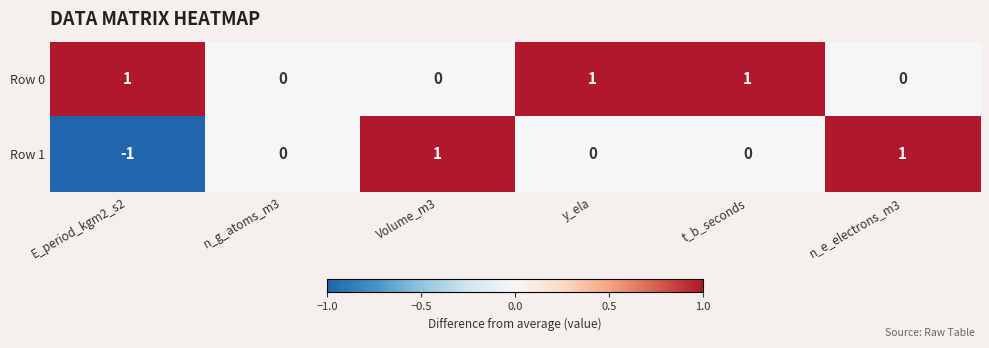

Which series has the largest total across all categories?

Row 0